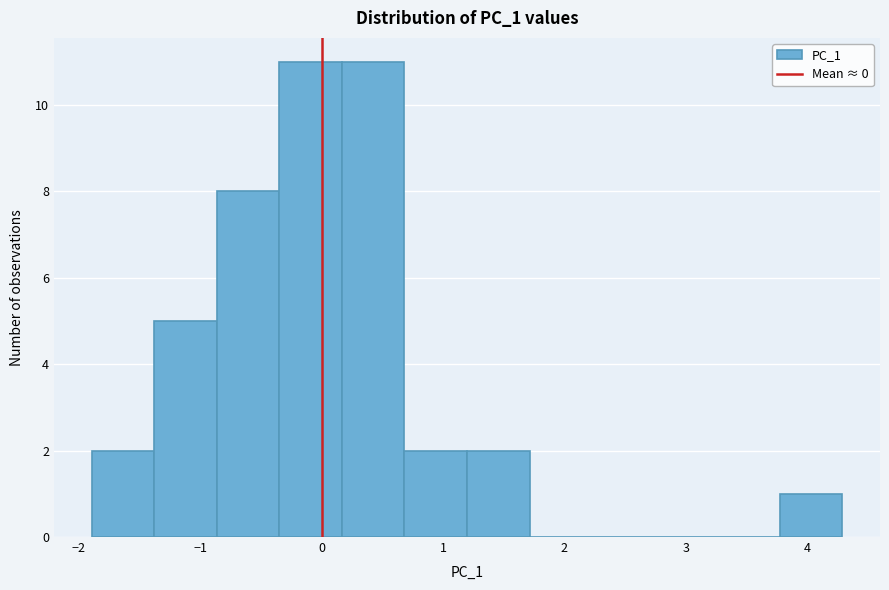

How tall is the bar that spans 0.2 to 0.7 on the x-axis? Neither the bar edges nor the heights are printed on the chart, so give them approximately, as read against the axes.

11